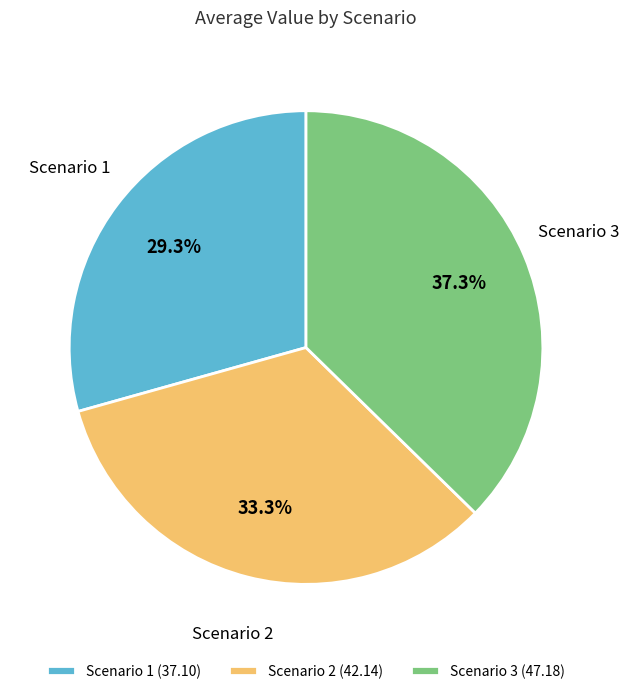

Is Scenario 2 the majority of the pie?

No